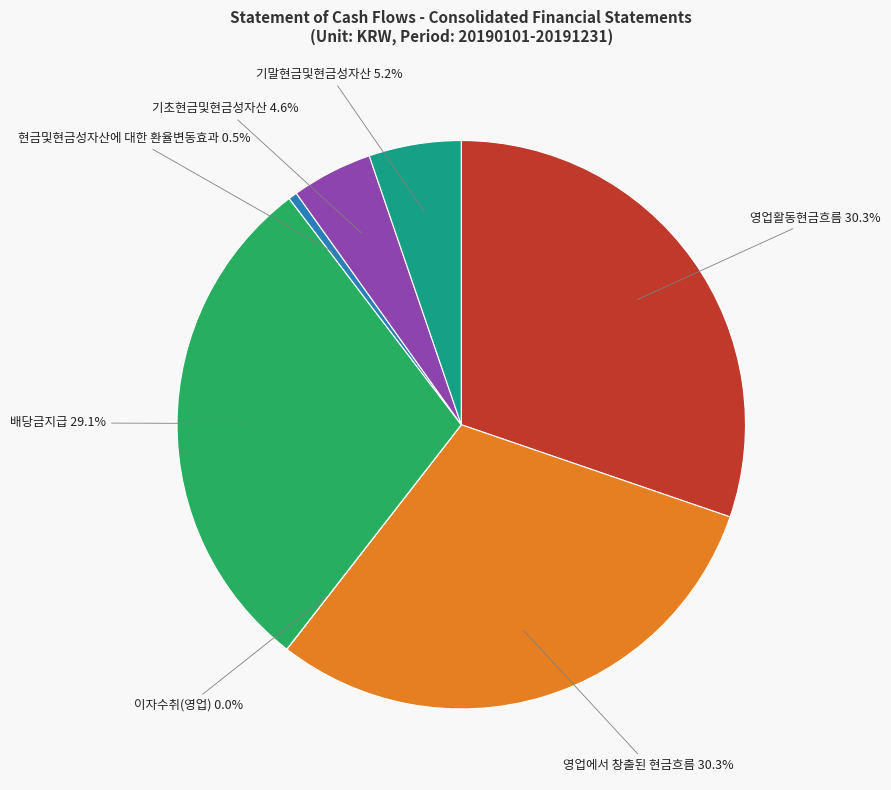

Is there any slice that represents more than half of the pie?

No